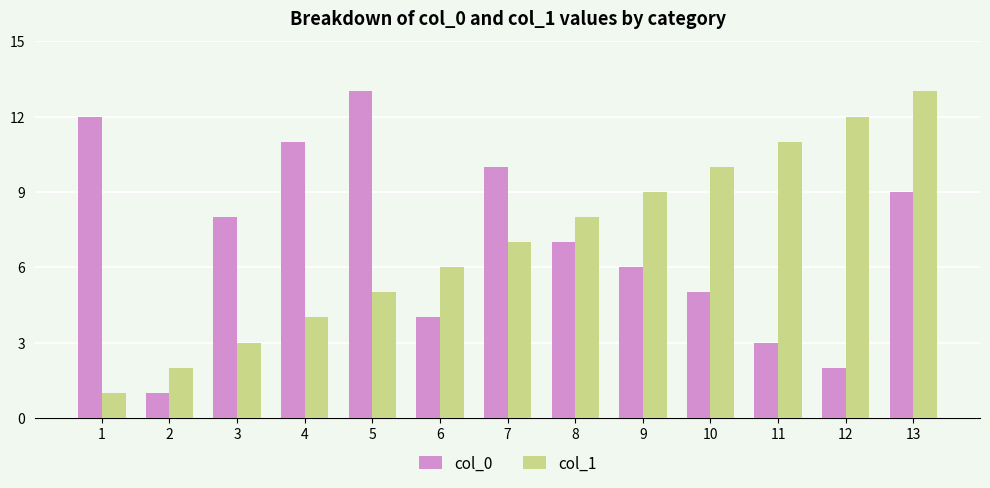

At which category is the sum across all series the highest?

13